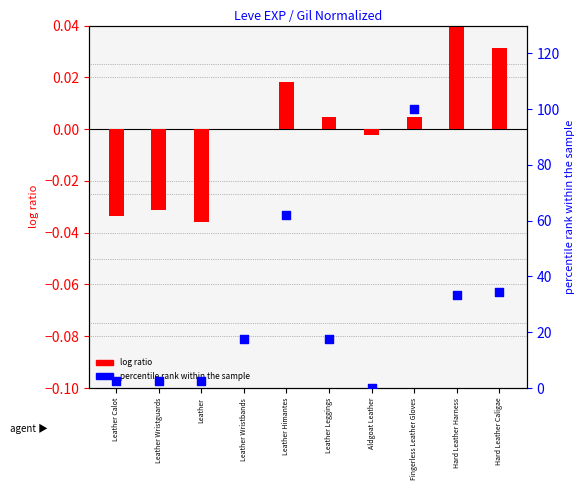

What is the total value across all series at Hard Leather Caligae?

34.6